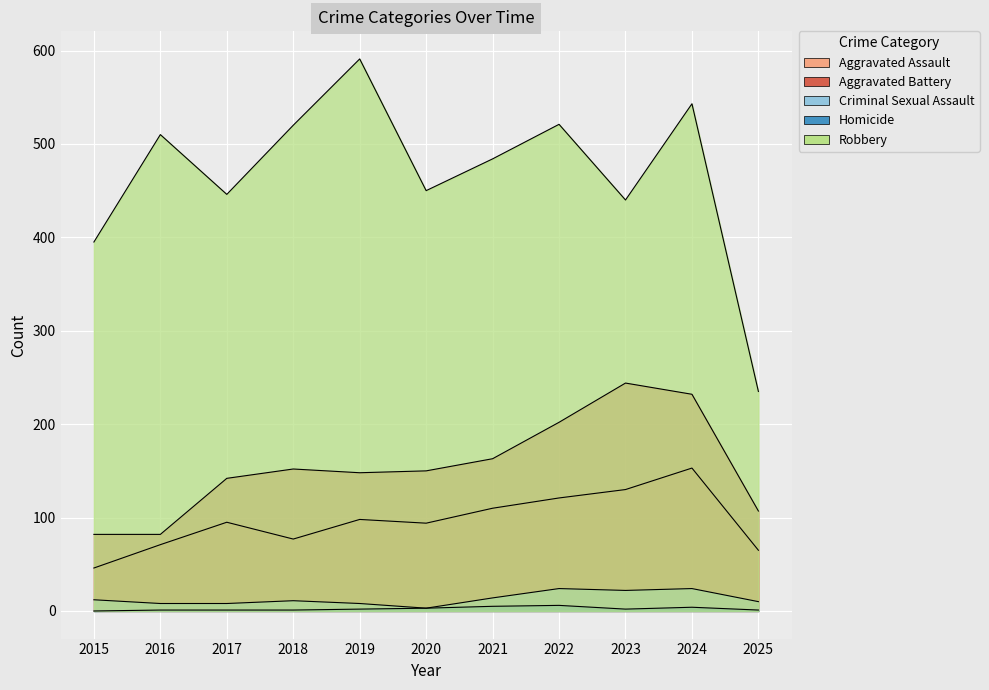

Is the value of Criminal Sexual Assault at 2016 greater than the value of Homicide at 2020?

Yes